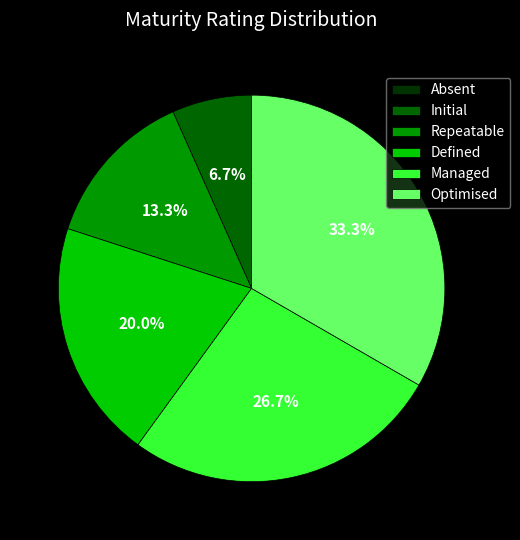

Which category has the biggest portion of the pie?

Optimised